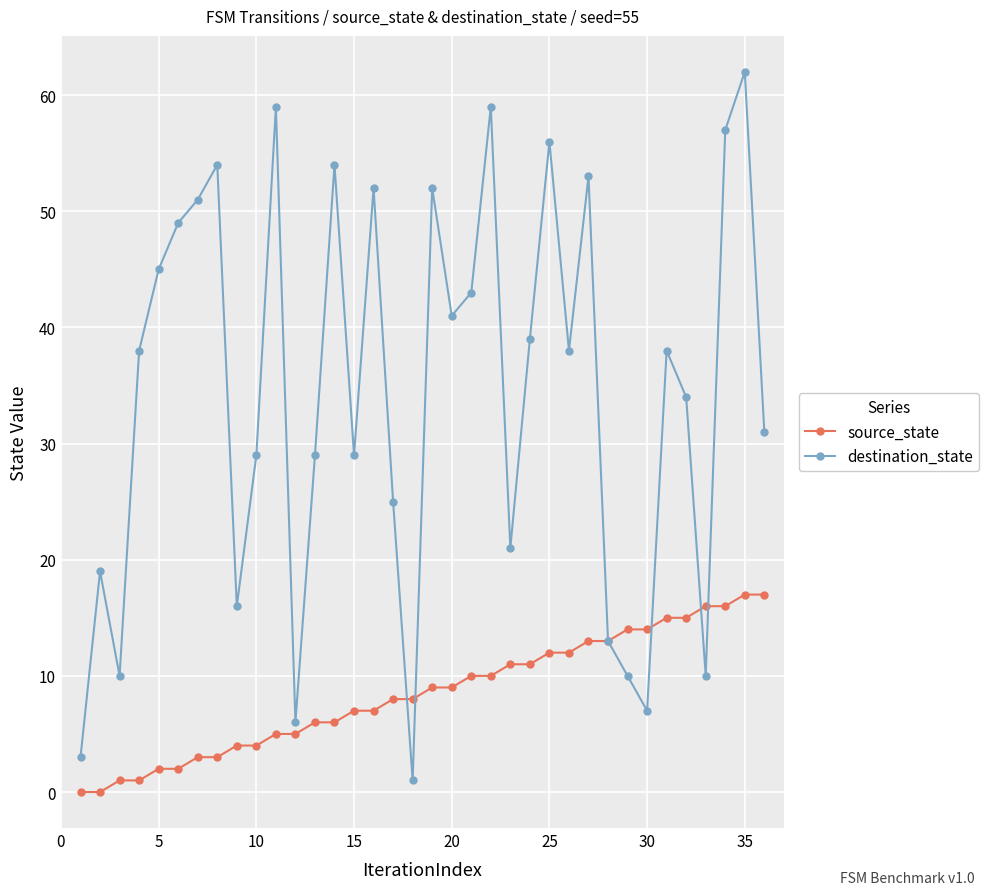

What is the greatest value displayed?

62